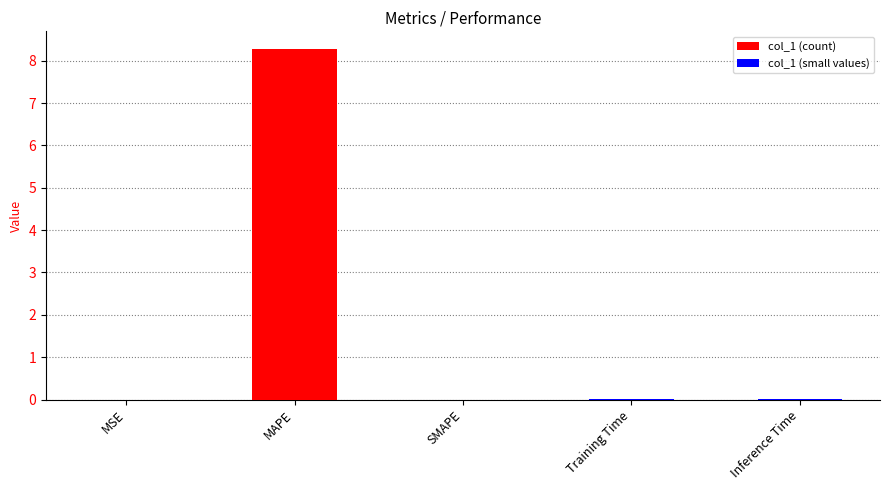

Reading left to right, what are all the values shown in this chart?

0.0	8.3	0.0	0.0	0.0